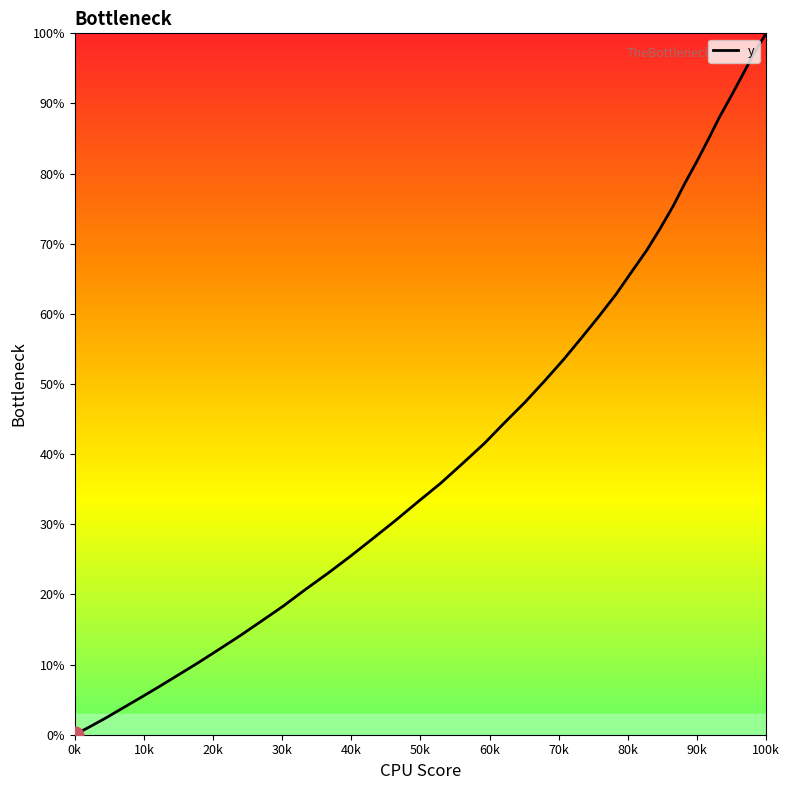

What is the maximum value shown in the chart?

100.0